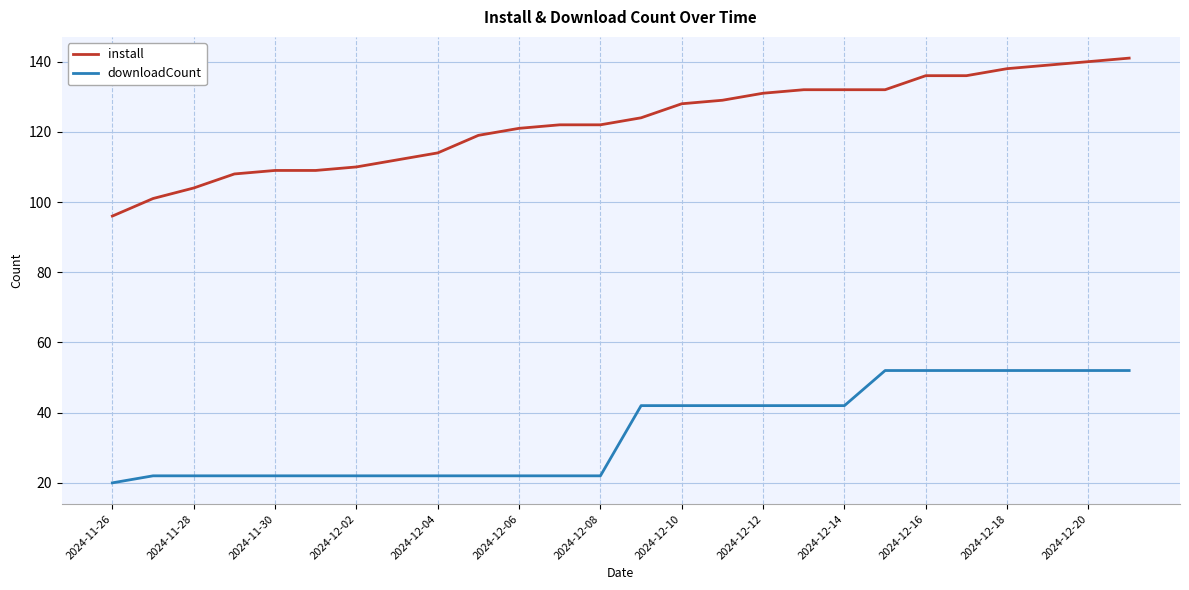

Rank the series by their maximum value, from highest to lowest.

install, downloadCount